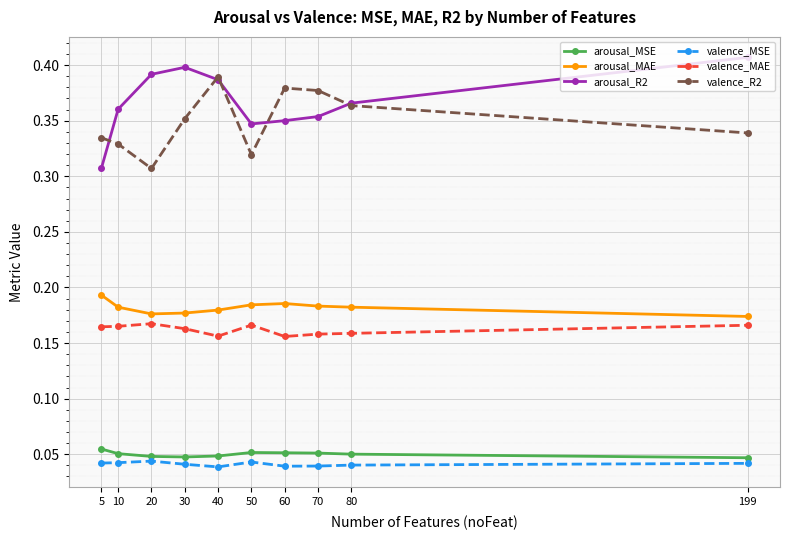

True or false: valence_MSE and arousal_R2 cross at least once.

False